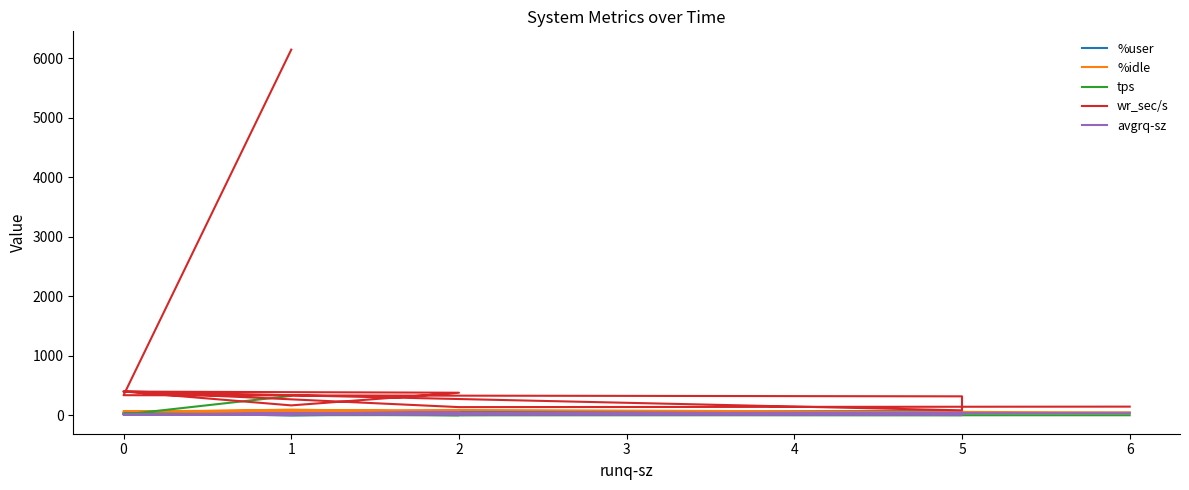

What is the greatest value displayed?

6147.2